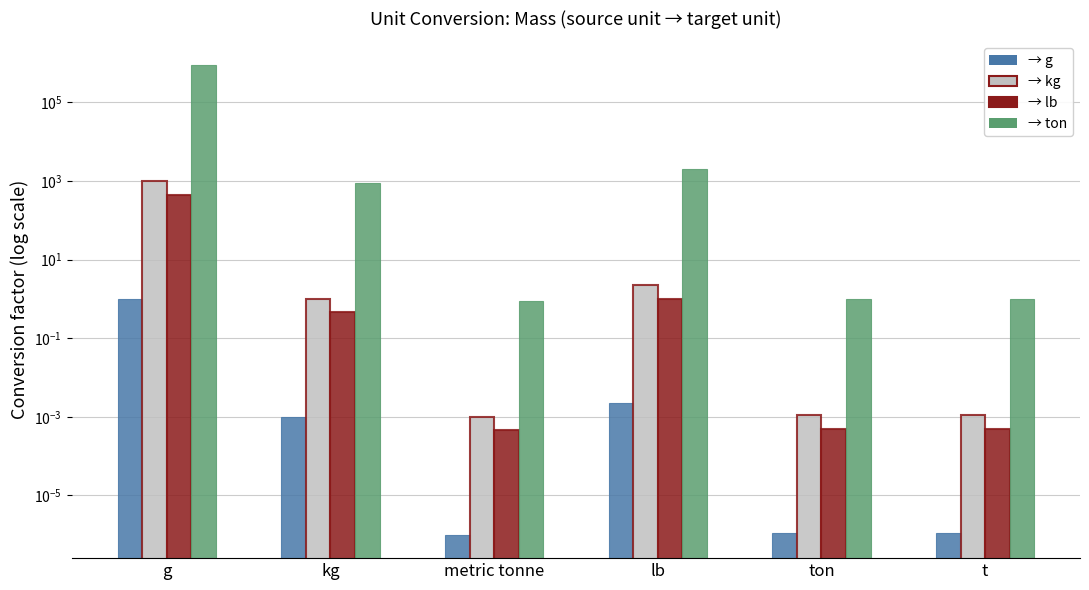

Reading right to left, what are all the values shown in this chart?

→ g: 0.0	0.0	0.0	0.0	0.0	1.0
→ kg: 0.0	0.0	2.2	0.0	1.0	1000.0
→ lb: 0.0	0.0	1.0	0.0	0.5	453.6
→ ton: 1.0	1.0	2000.0	0.9	907.2	907184.7